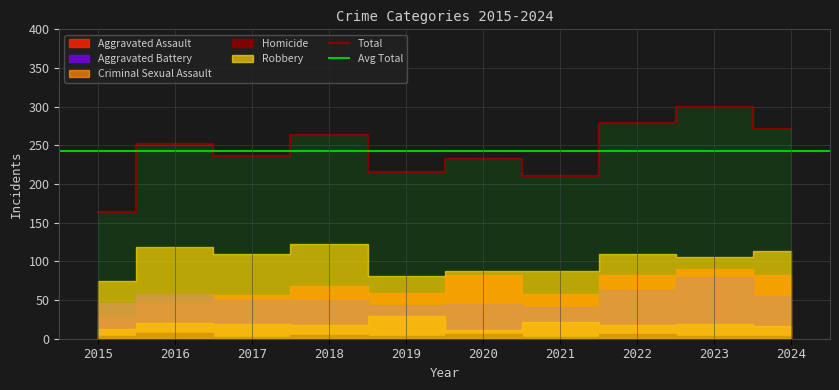

At which category is the sum across all series the highest?

2023